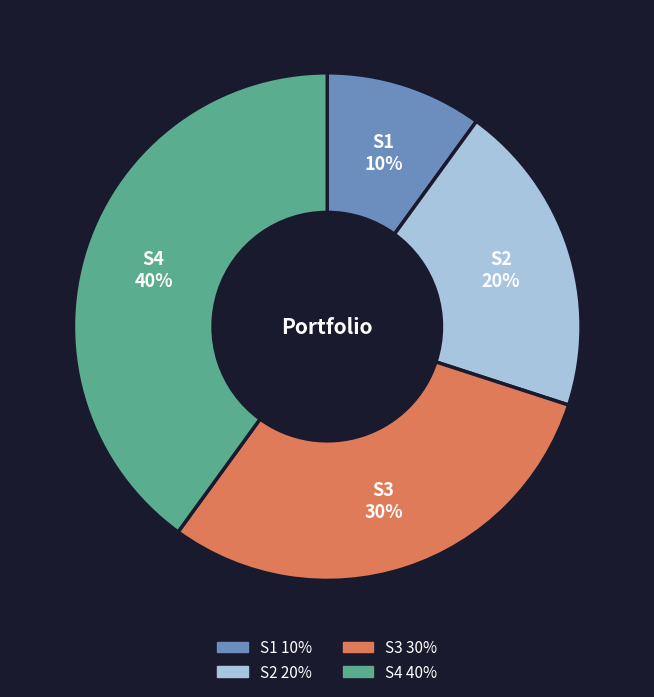

Do S4 and S3 together represent more than half of the pie?

Yes